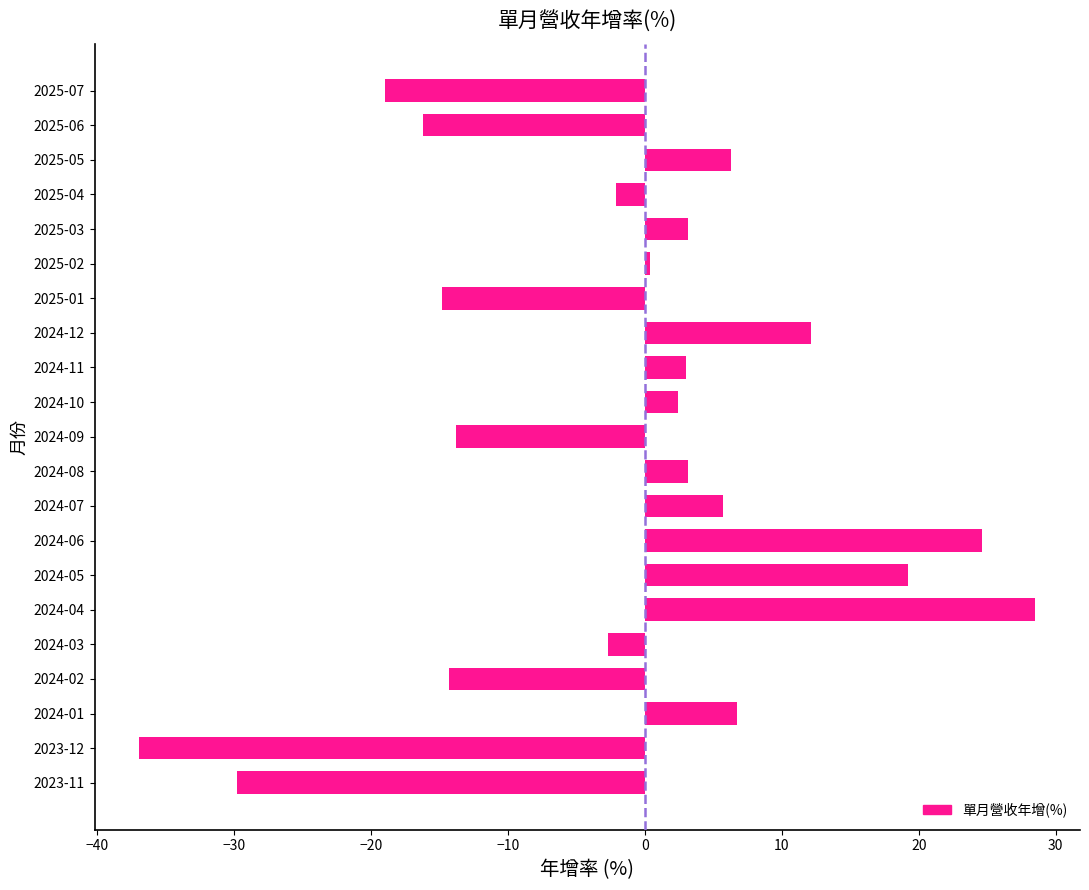

How many bars are there in total?

21